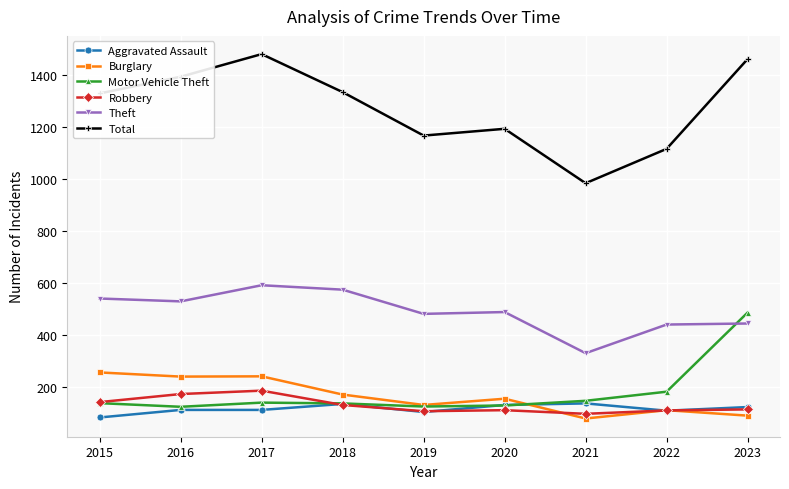

True or false: Burglary has a value of 279 at 2020.

False